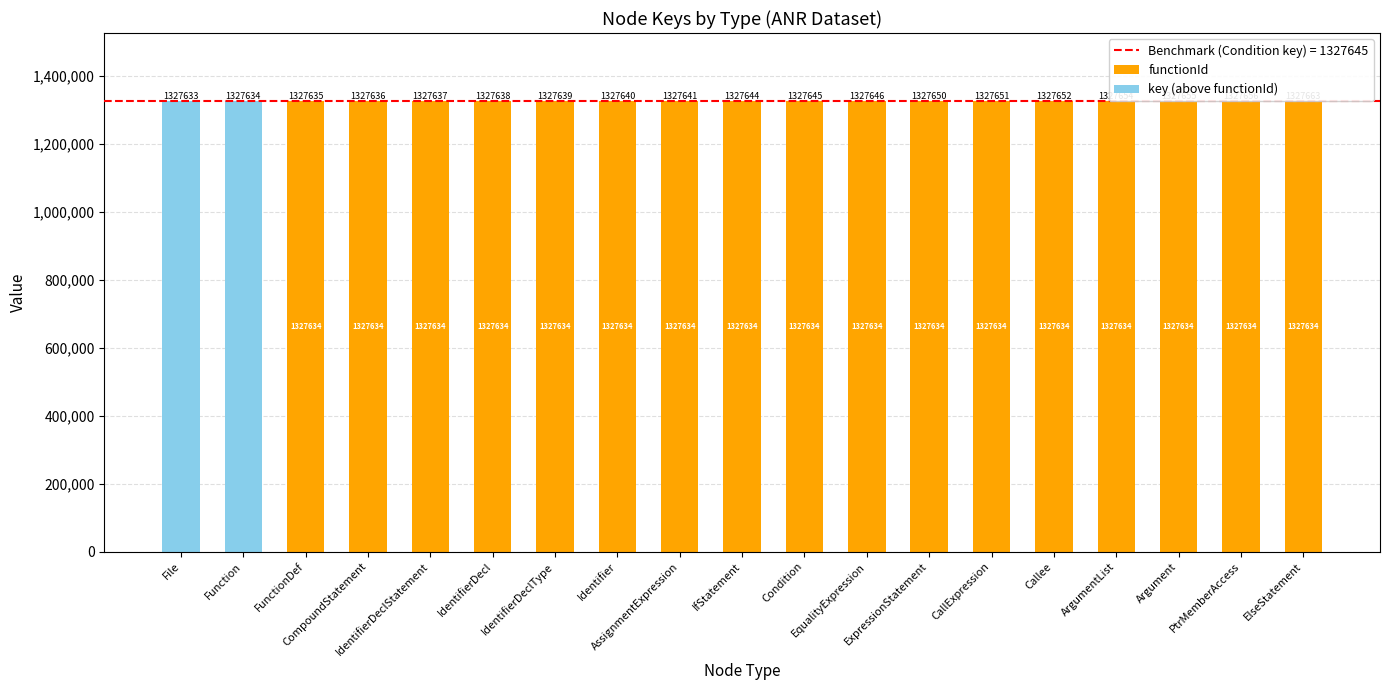

How many data points does each series have?

19